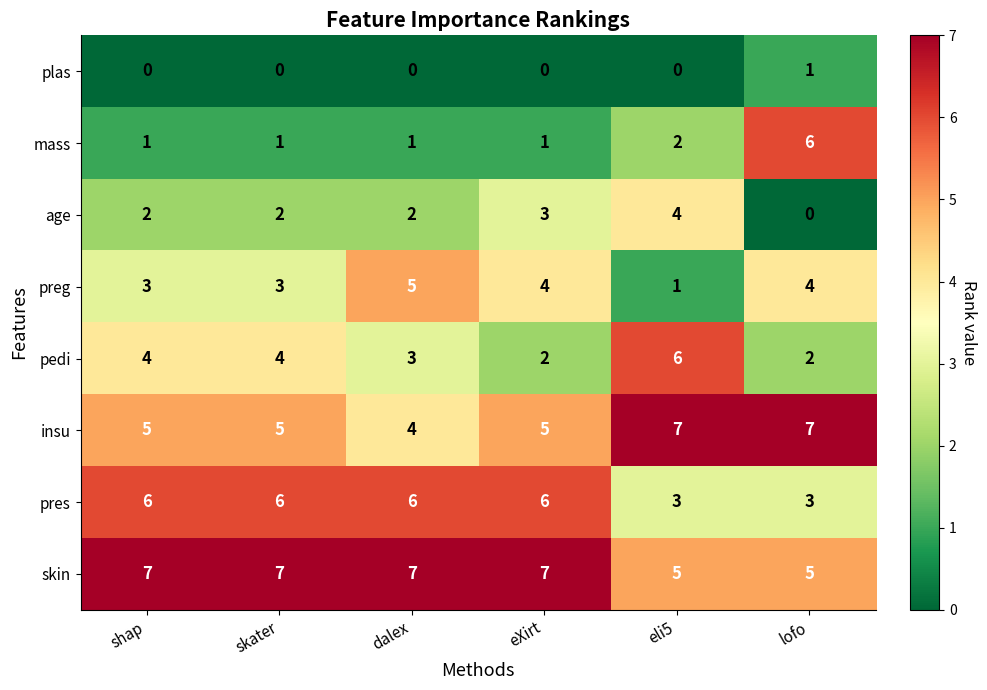

Is it true that pedi equals 1 at dalex?

False